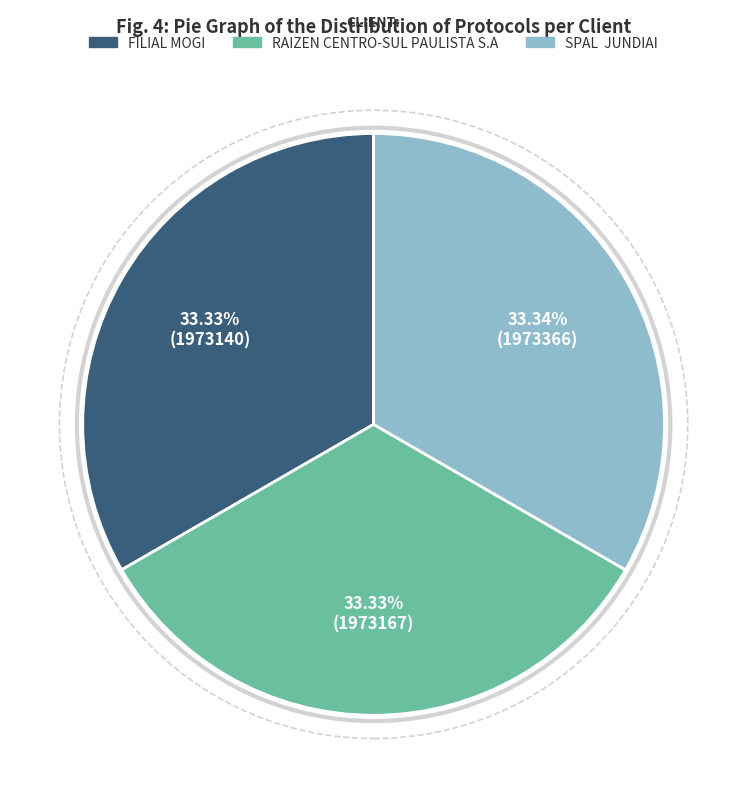

How many slices are in this pie chart?

3